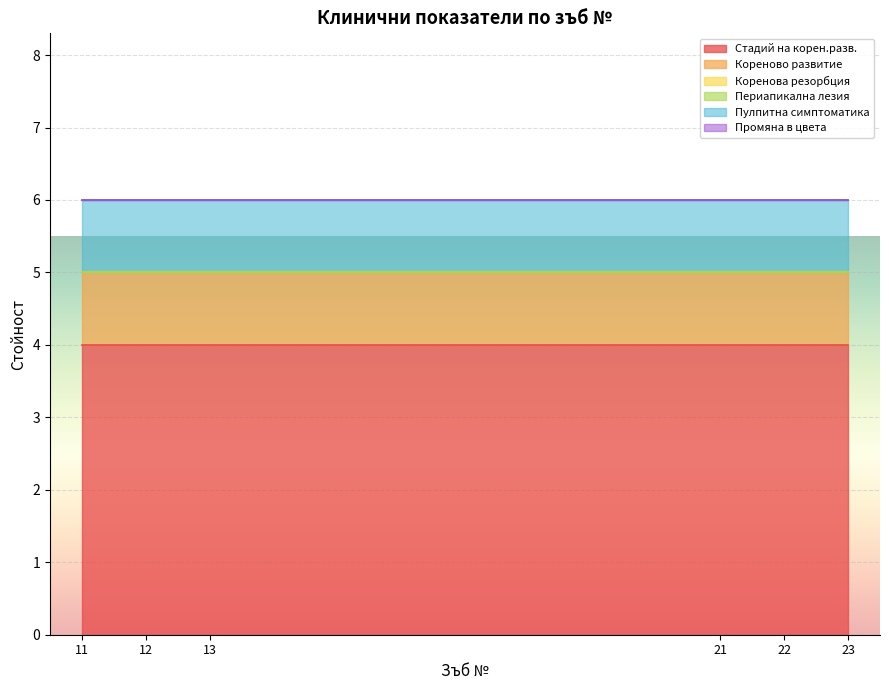

What is the maximum value shown in the chart?

4